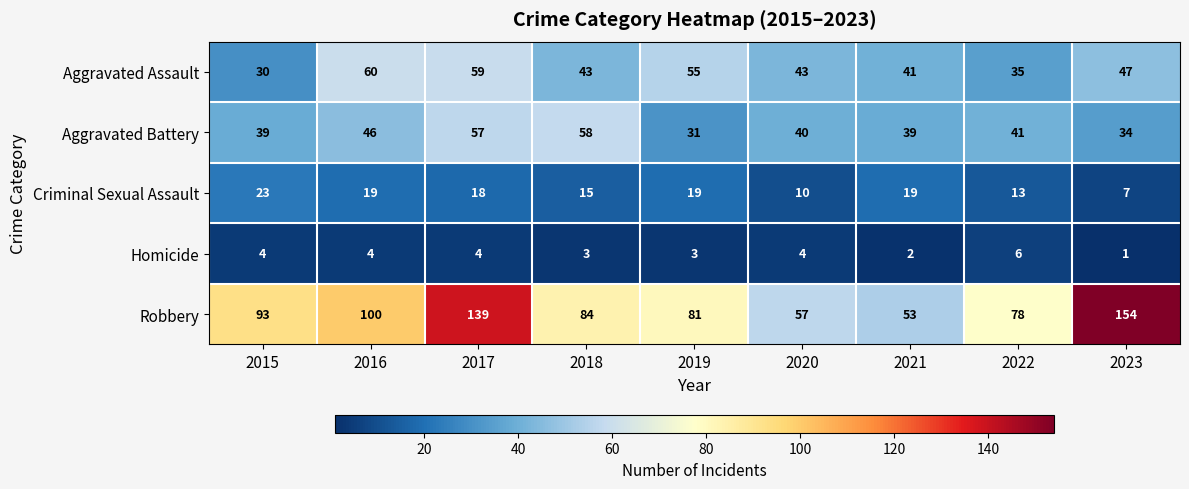

What is the average value of the Aggravated Assault series?

46